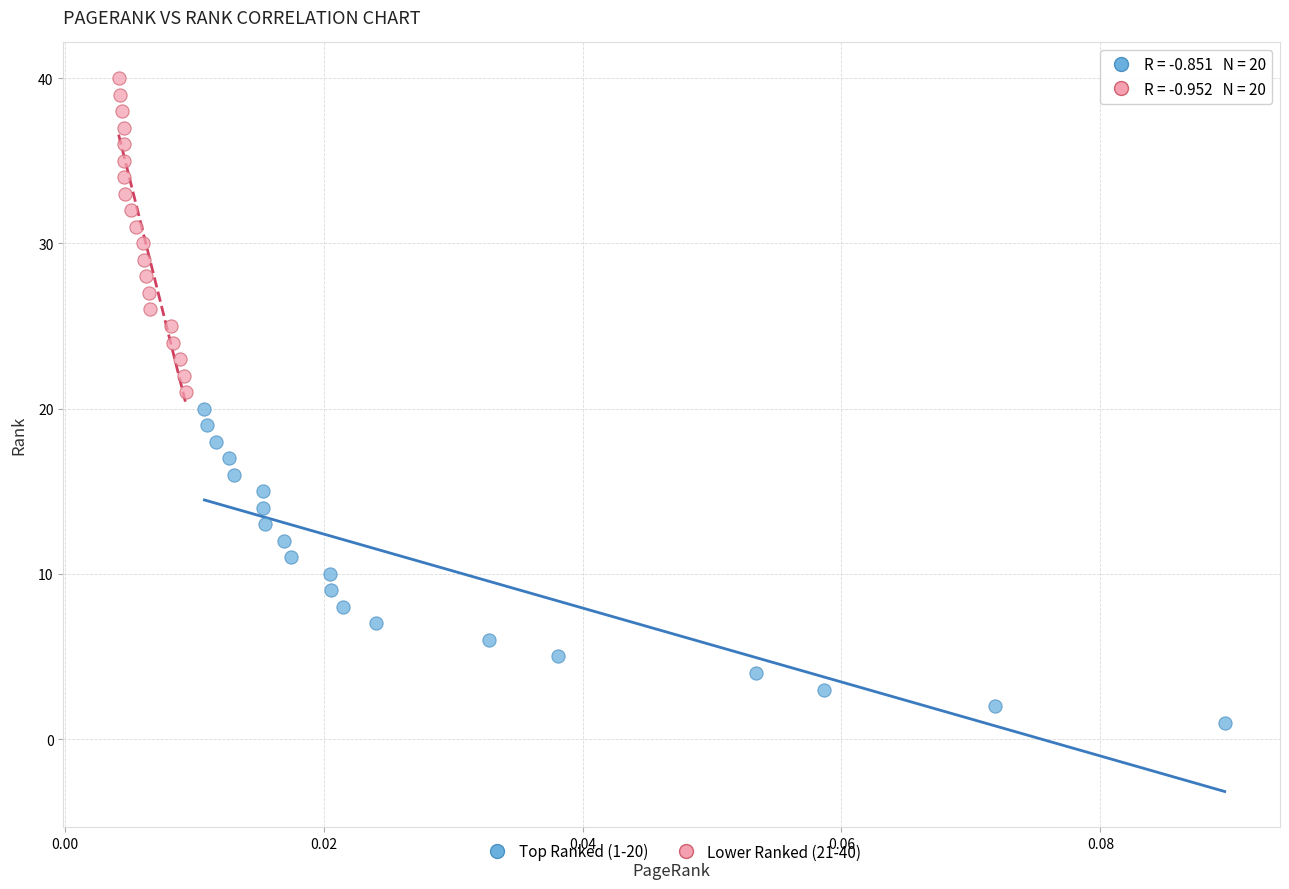

What are all the series names shown in the legend?

Top Ranked (1-20), Lower Ranked (21-40)